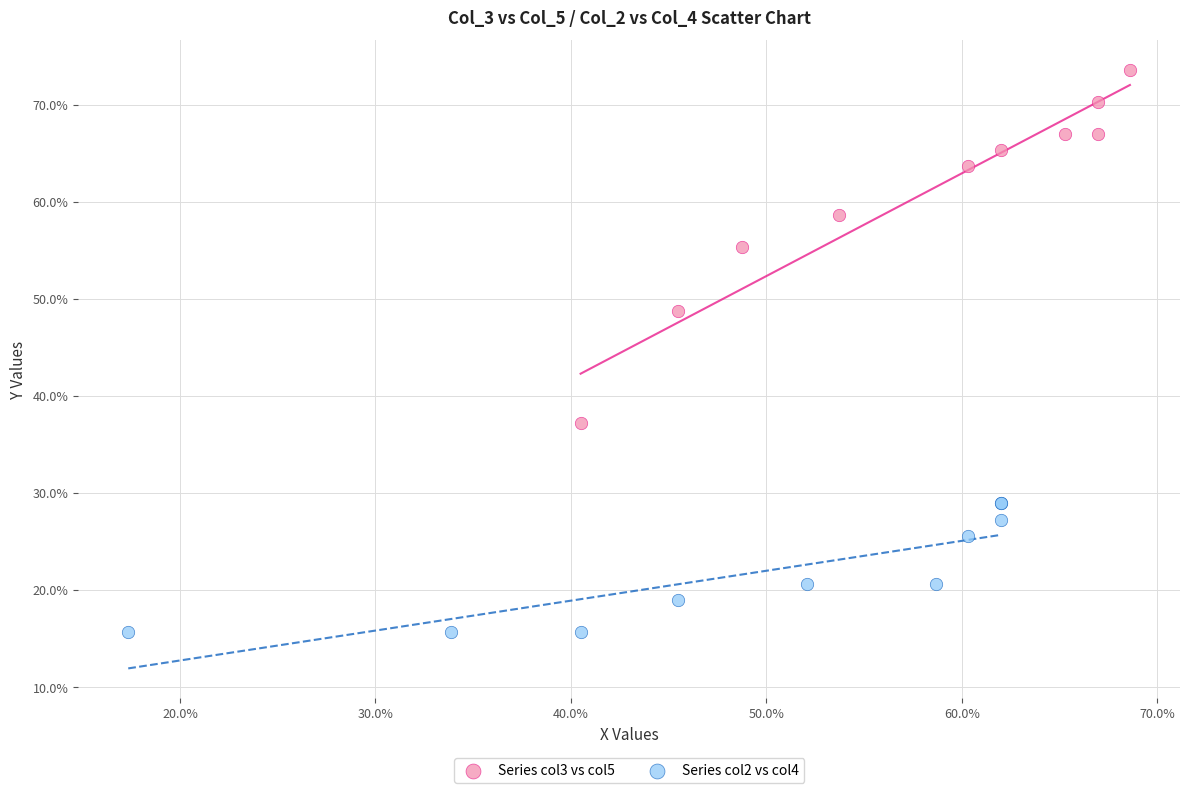

What are all the series names shown in the legend?

Series col3 vs col5, Series col2 vs col4